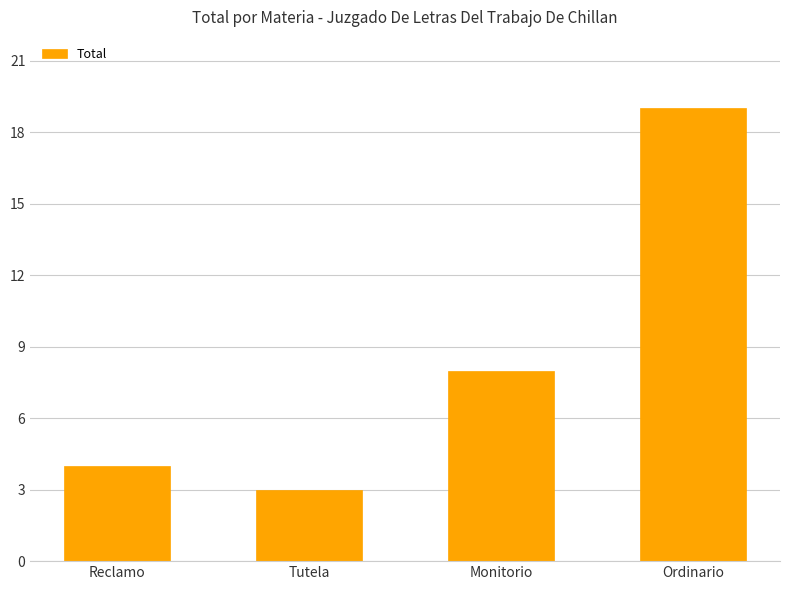

How many values are below 8?

2